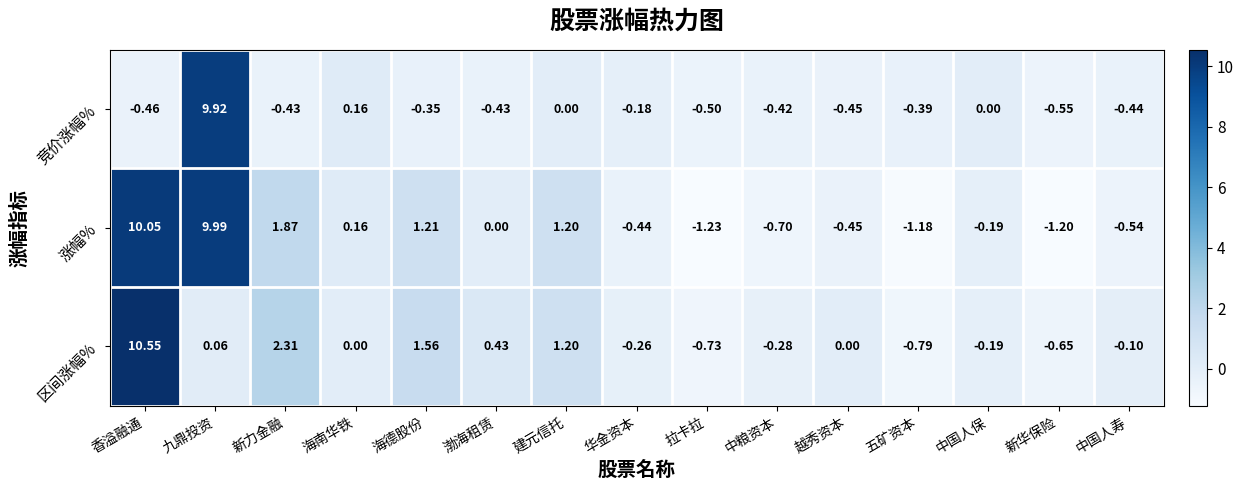

Which category has the highest value in the 涨幅% series?

香溢融通